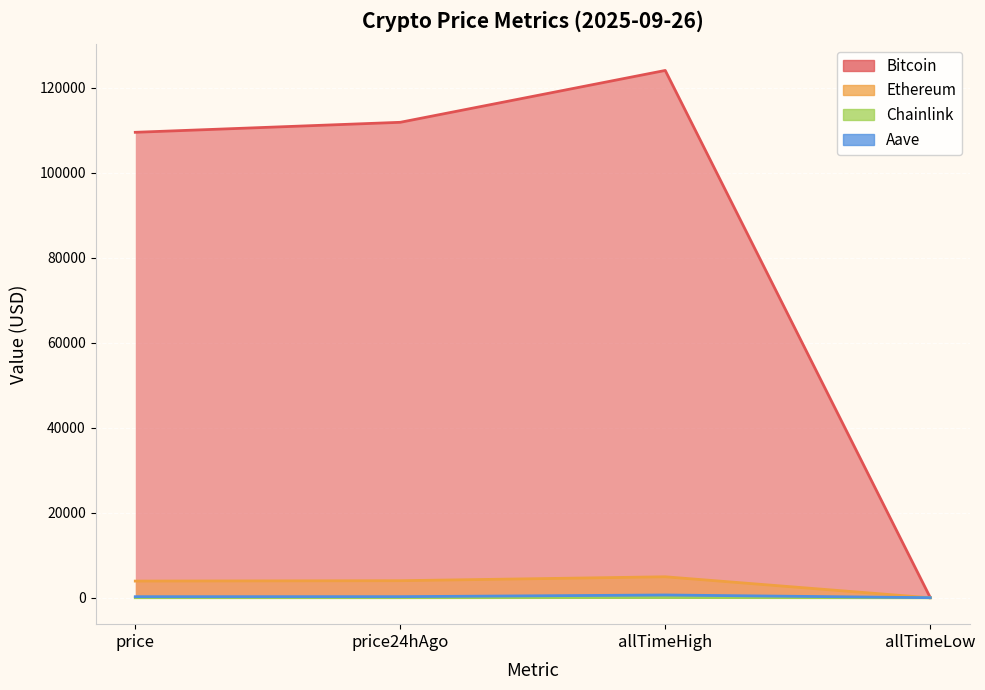

Which series has the largest total across all categories?

Bitcoin